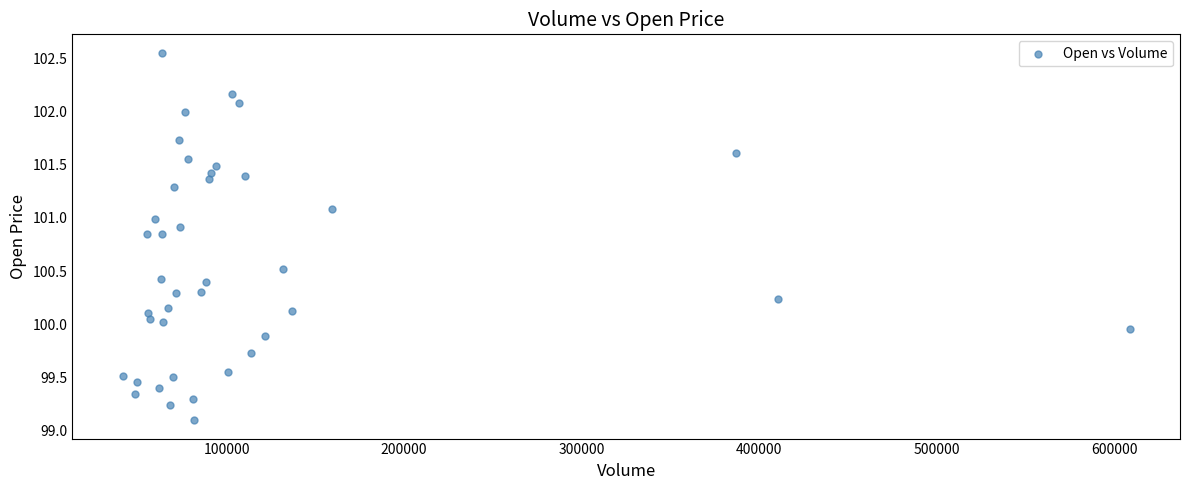

What is the range of X values (max minus min)?

567360.0